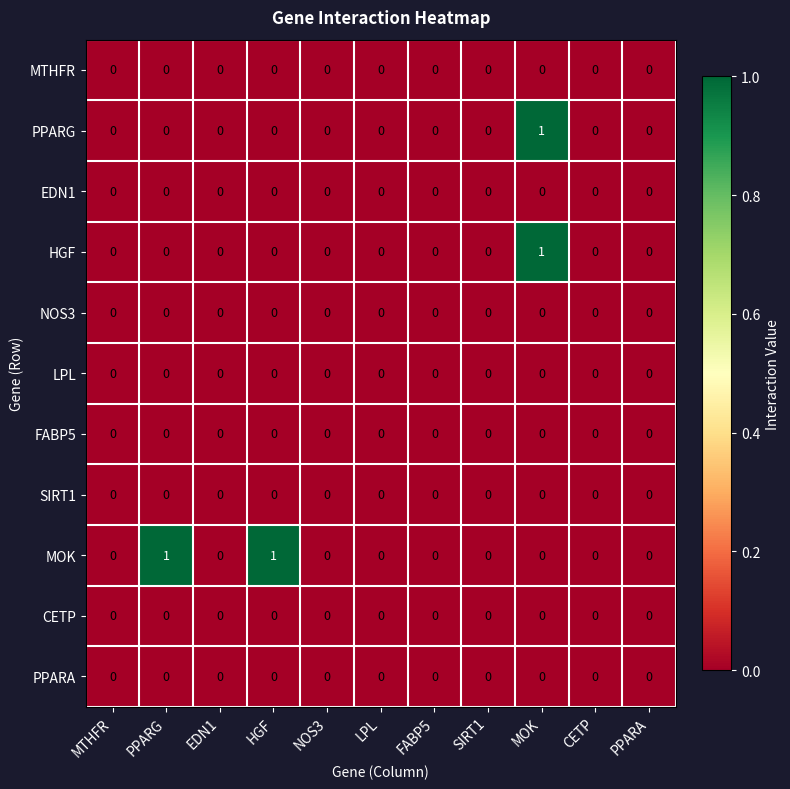

How many series are shown in this chart?

11